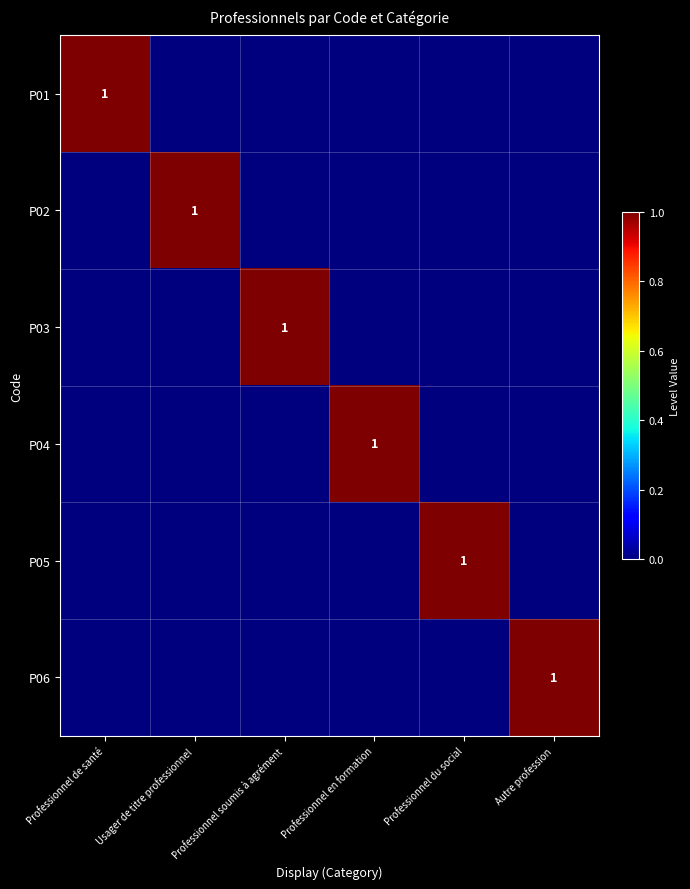

At which label is P01 closest to 0?

Usager de titre professionnel